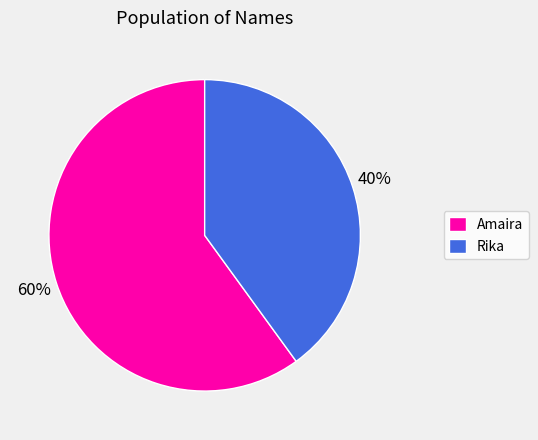

To the nearest percent, what is the difference between the largest and smallest slice percentages?

20%